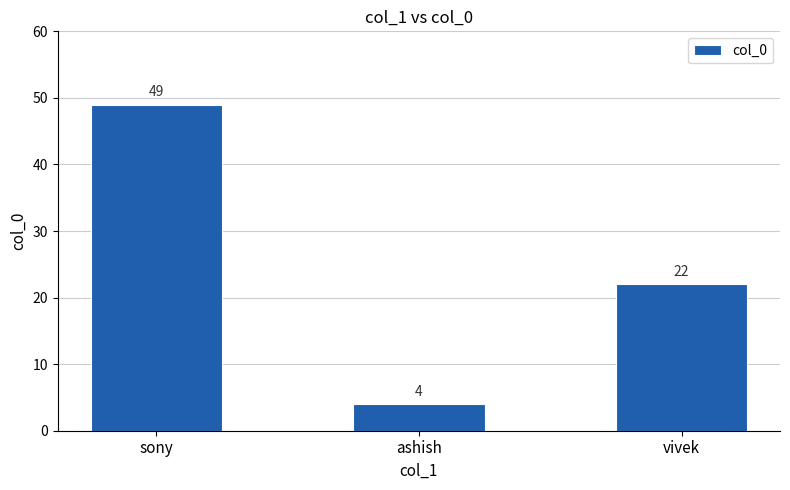

Reading left to right, extract all data points from this chart.

sony=49	ashish=4	vivek=22